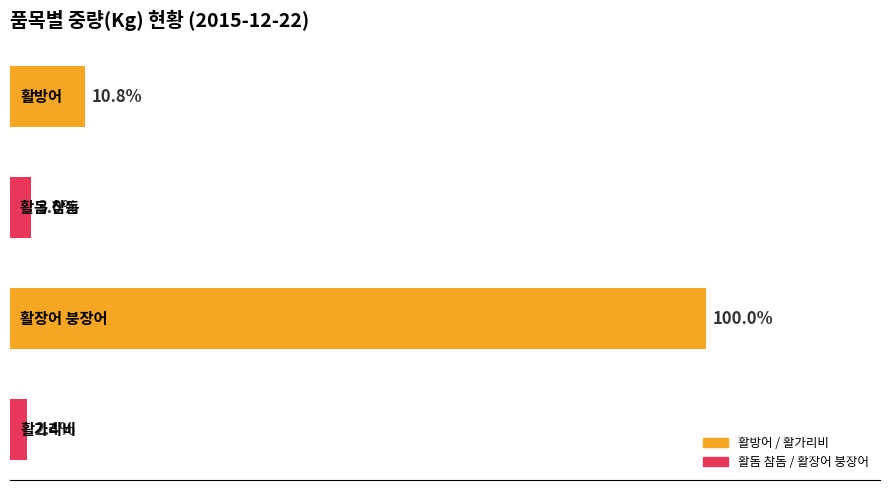

Are the bars grouped side by side (vs. stacked)?

No